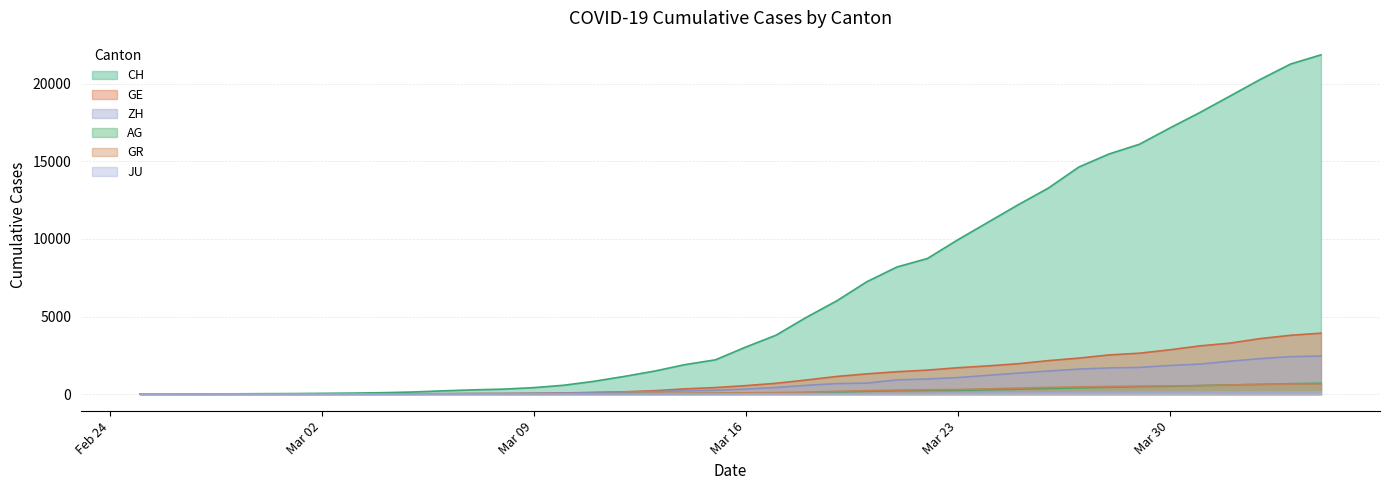

Reading right to left, transcribe all the data shown in this chart.

CH: 21855	21267	20278	19207	18141	17135	16094	15470	14625	13278	12200	11069	9935	8736	8194	7240	6002	4945	3796	3032	2211	1905	1490	1146	831	576	421	324	277	214	139	95	68	53	37	31	19	9	5	0
GE: 3928	3793	3582	3289	3109	2855	2638	2527	2322	2161	1960	1820	1703	1549	1445	1307	1139	911	701	549	425	343	224	153	112	79	59	44	42	29	20	15	13	10	9	8	4	1	1	0
AG: 702	673	631	596	554	506	485	444	407	367	318	283	245	235	223	175	134	96	69	56	43	33	30	27	20	18	15	14	14	12	11	10	7	7	4	3	1	1	1	0
GR: 657	649	622	592	547	535	519	495	474	433	393	343	300	284	258	226	182	128	101	84	71	56	53	43	31	22	18	18	17	16	14	12	9	9	6	6	6	2	2	0
ZH: 2450	2417	2289	2125	1936	1848	1722	1690	1616	1489	1357	1213	1067	978	919	711	679	568	429	326	250	218	163	140	101	62	49	40	34	29	23	15	13	10	7	6	2	2	0	0
JU: 154	149	149	145	140	128	127	119	114	100	92	82	69	61	54	44	36	32	29	25	19	18	17	12	7	7	7	5	5	4	4	2	2	1	1	1	1	1	0	0